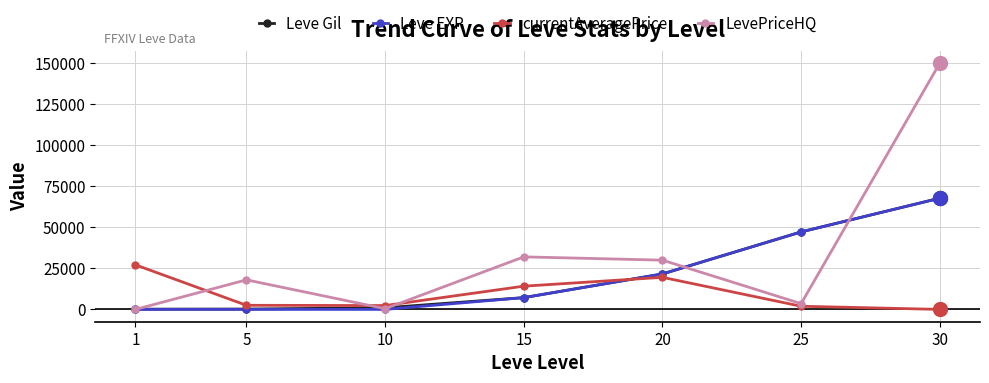

After their last crossing, which series has the higher values: currentAveragePrice or Leve EXP?

Leve EXP